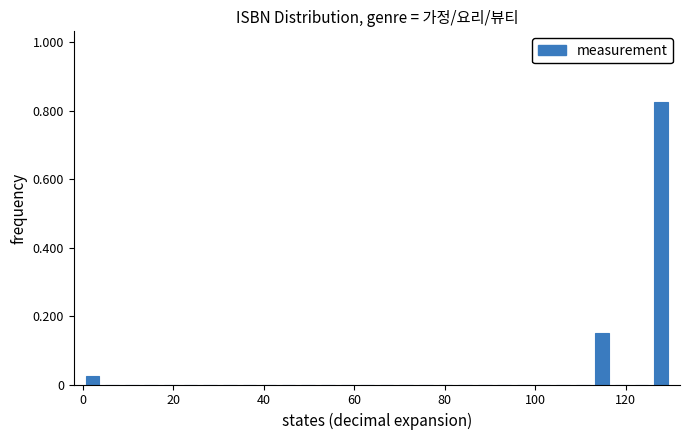

Read against the x-axis, roughly where is the centre of the tallest bar?

128